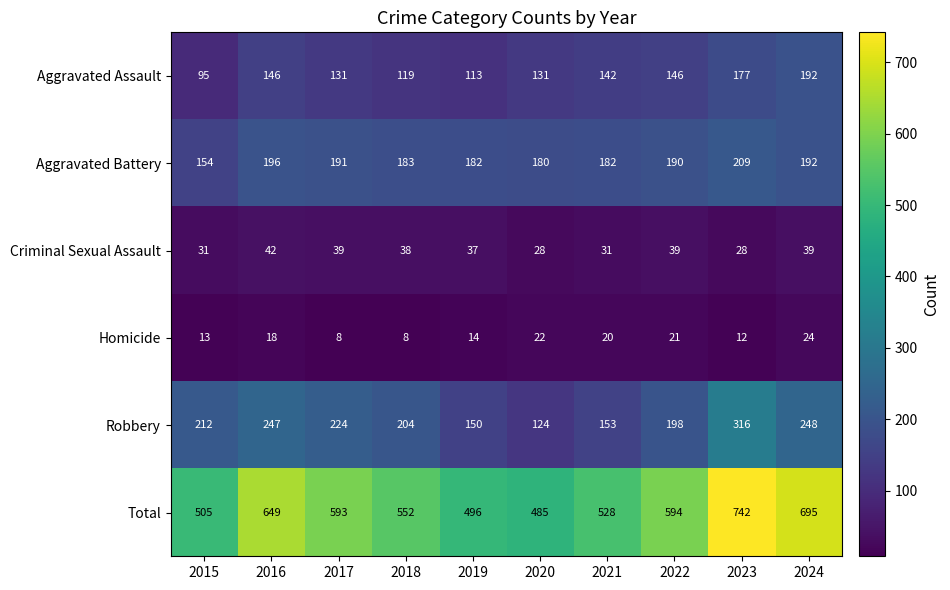

True or false: Criminal Sexual Assault has a value of 15 at 2022.

False